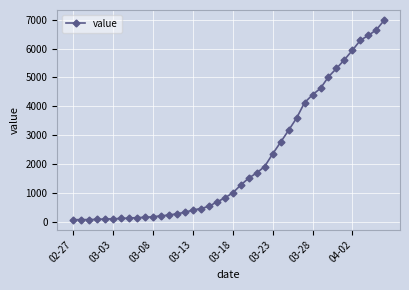

How many data points does each series have?

40